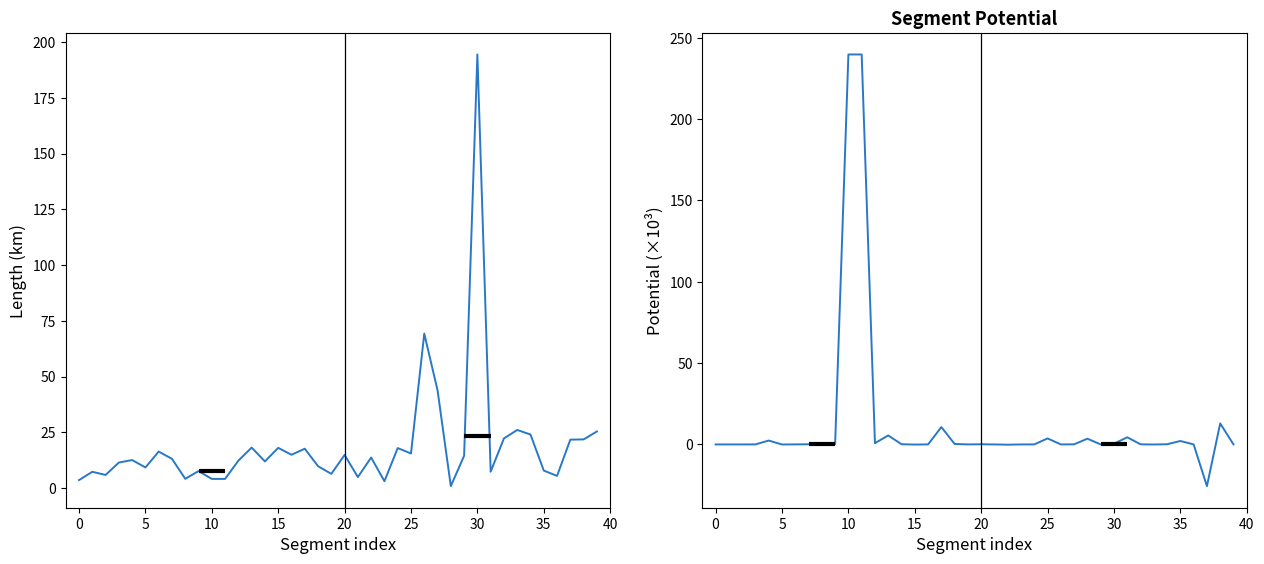

How many times do len and potential (/1000) cross each other?

4